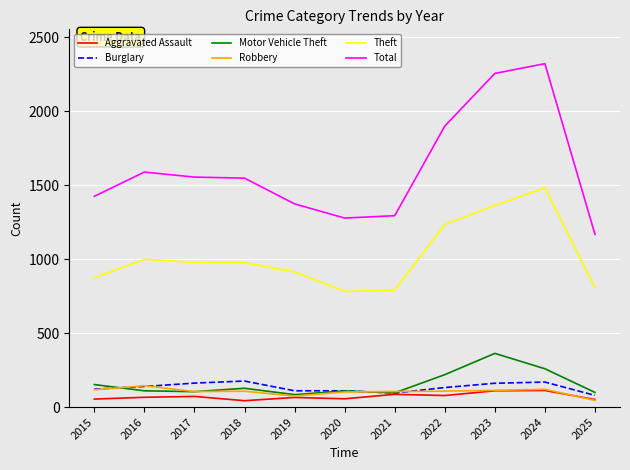

What is the difference between the highest and lowest values at 2017?

1483